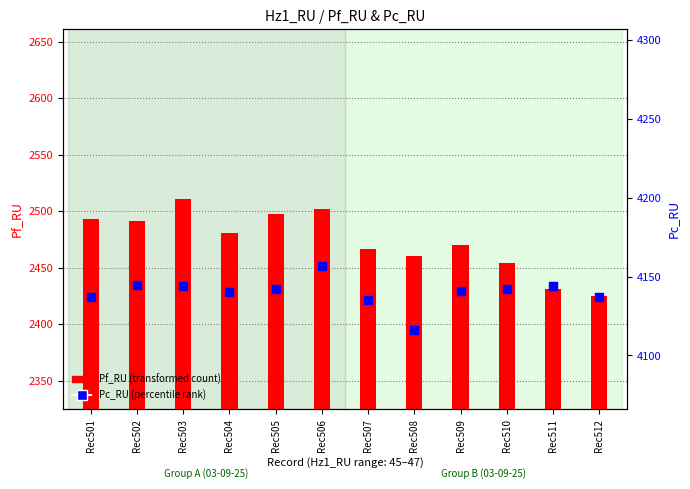

Is the value of Pf_RU at Rec506 greater than the value of Pc_RU at Rec502?

No